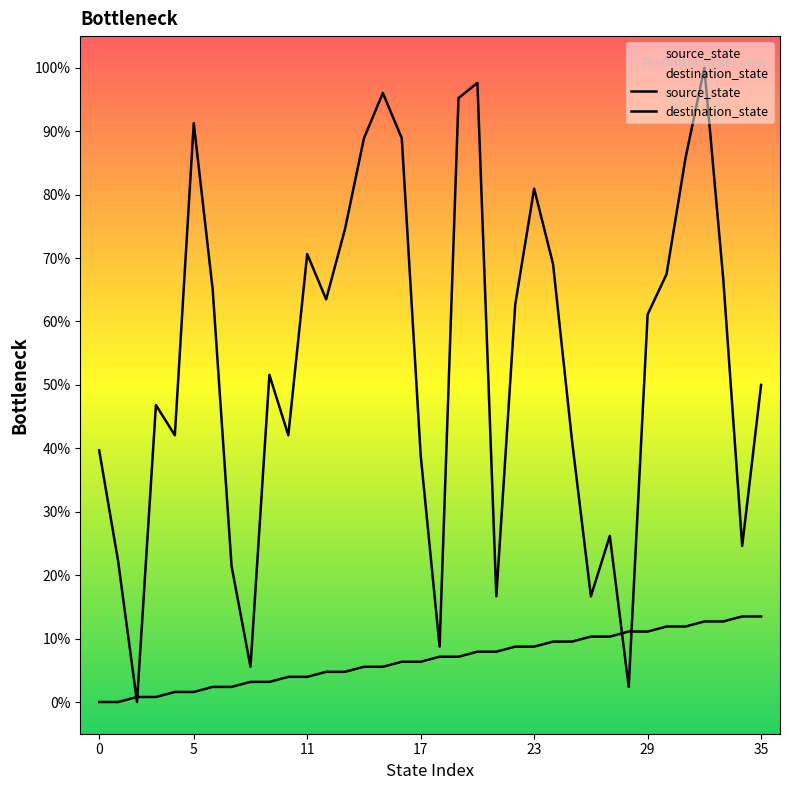

What are all the series names shown in the legend?

source_state, destination_state